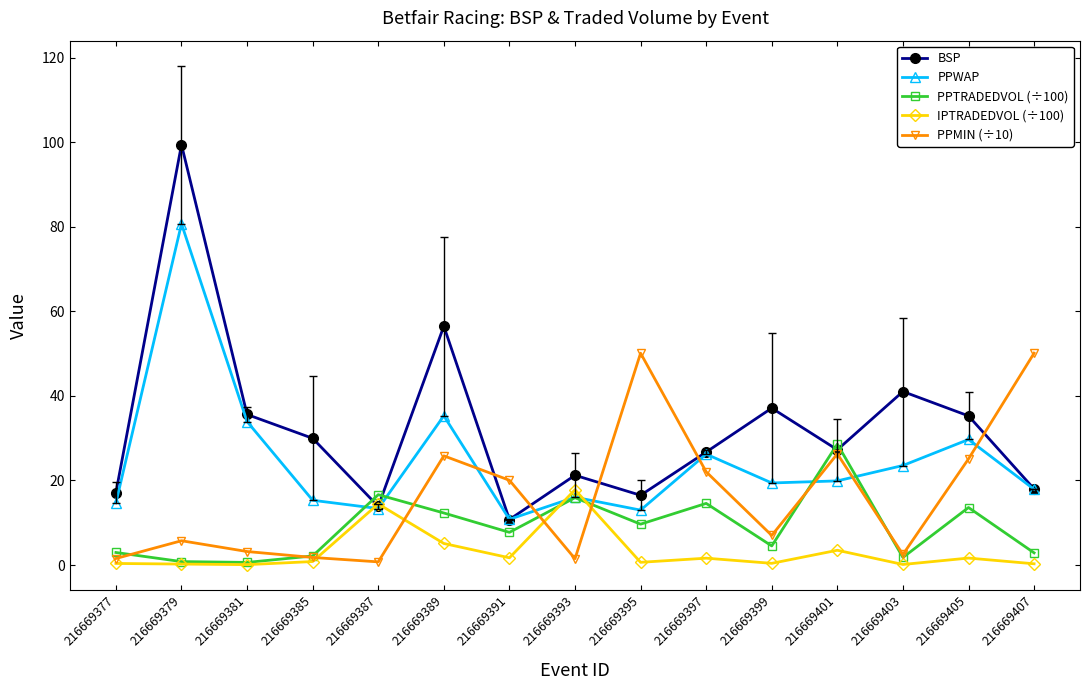

What is the difference between the PPTRADEDVOL (÷100) values at 216669395 and 216669391?

1.9